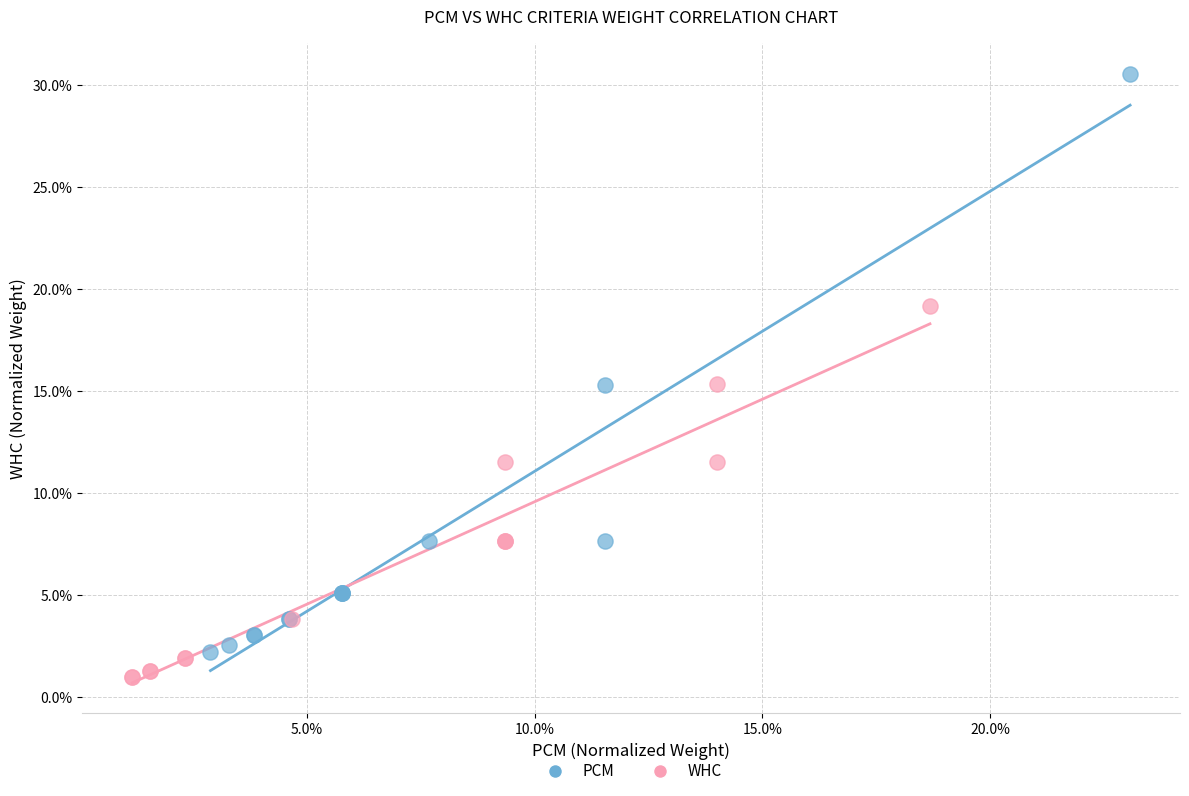

What are all the series names shown in the legend?

PCM, WHC